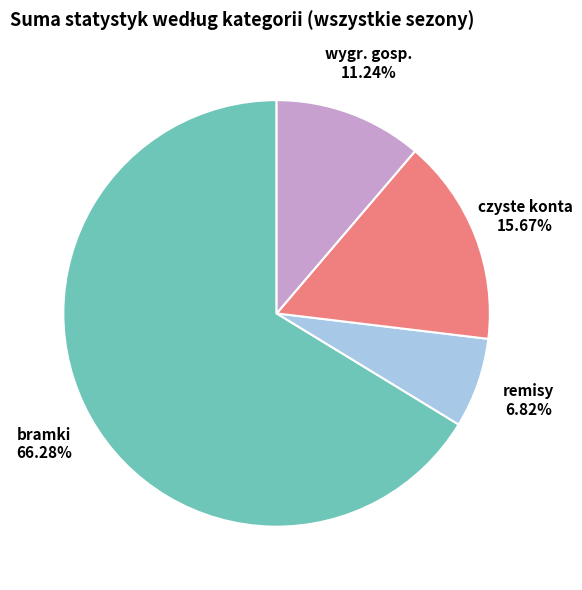

Does any single category account for the majority?

Yes